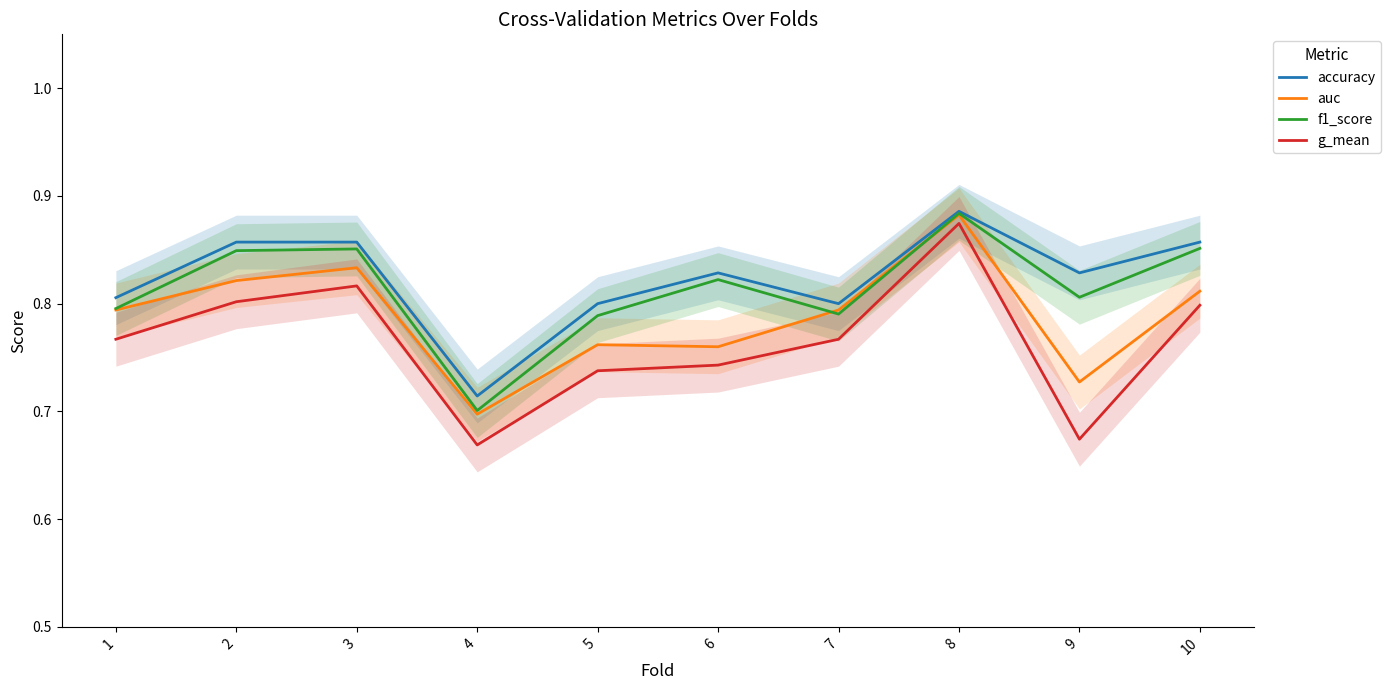

What are all the series names shown in the legend?

accuracy, auc, f1_score, g_mean